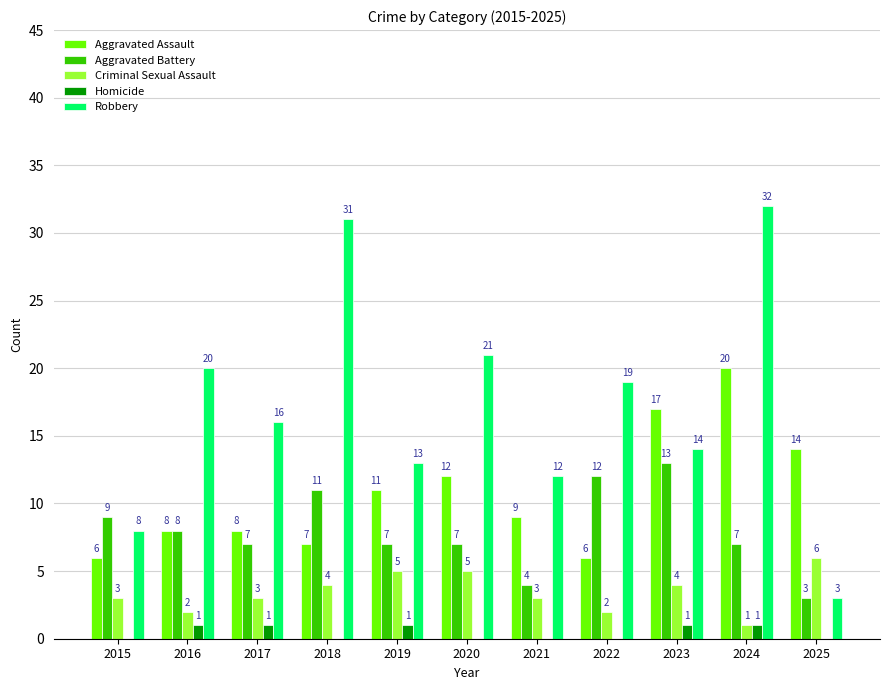

What is the spread (max minus min) of values at 2025?

14